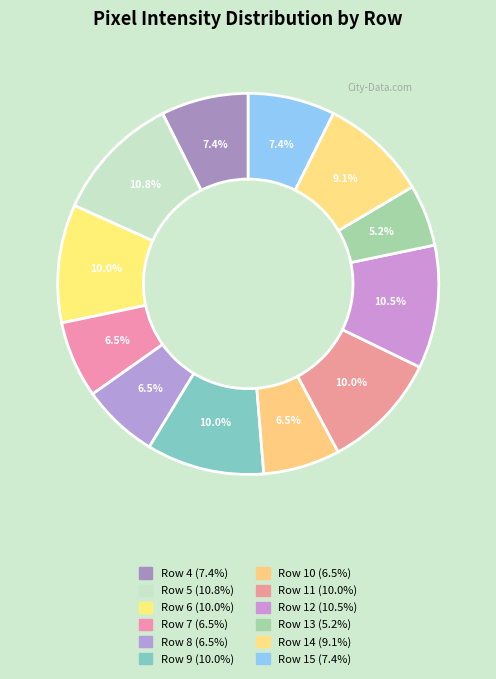

Count the number of slices in the pie.

12